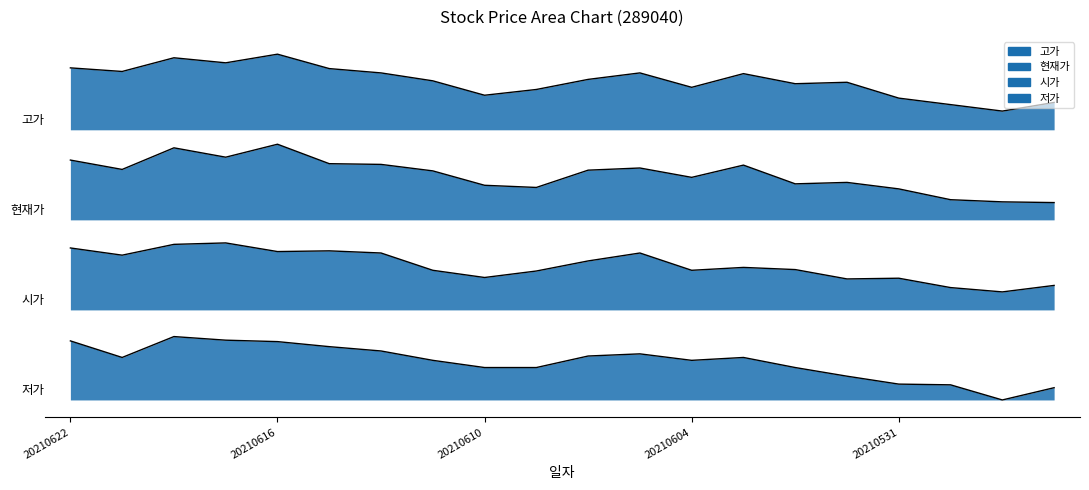

In 시가, how many points are lower than both neighbors (excluding endpoints)?

6